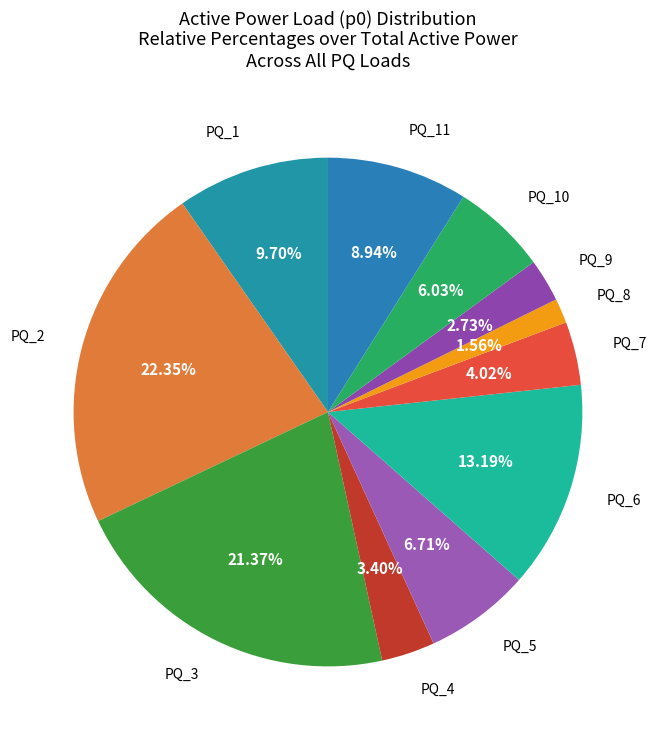

How many slices are in this pie chart?

11